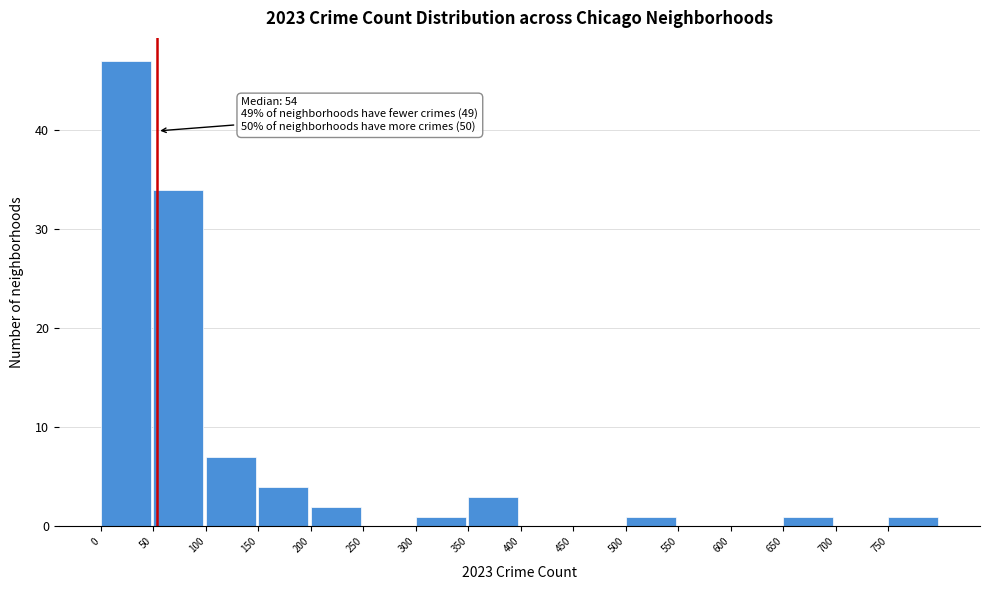

Which range on the x-axis has the tallest bar?

0 to 50